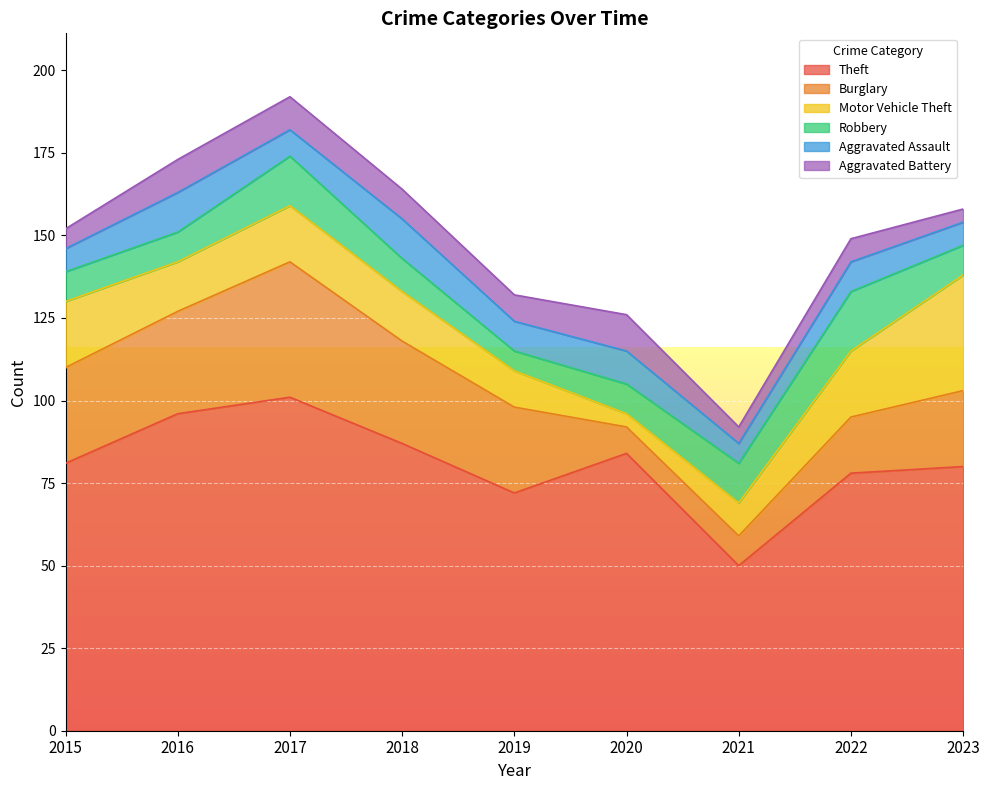

How many data points in Burglary are less than 26?

4